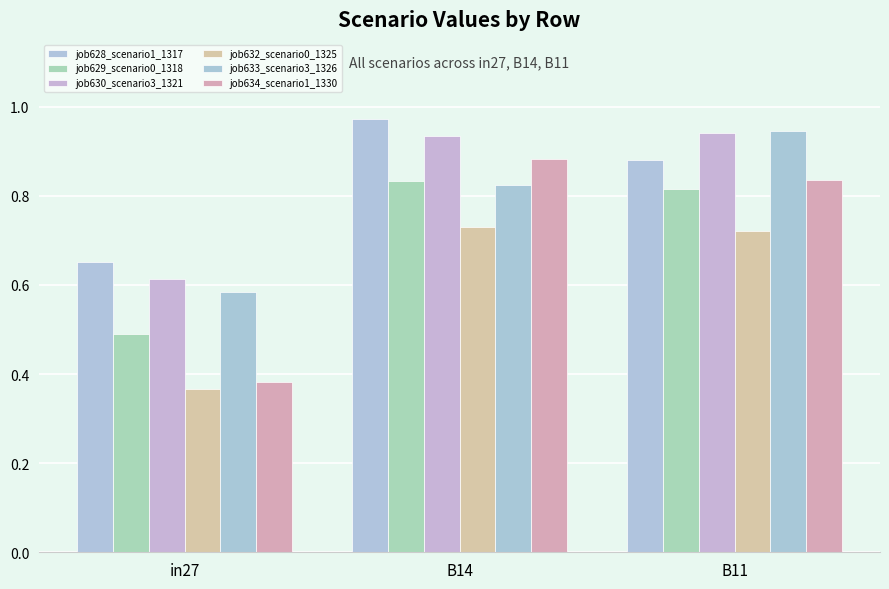

What is the sum of the job628_scenario1_1317 values at in27 and B14?

1.6